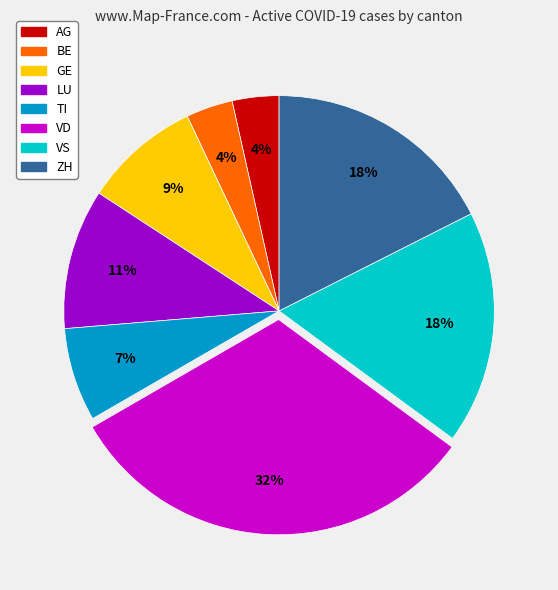

Is the sum of LU and VS greater than half?

No